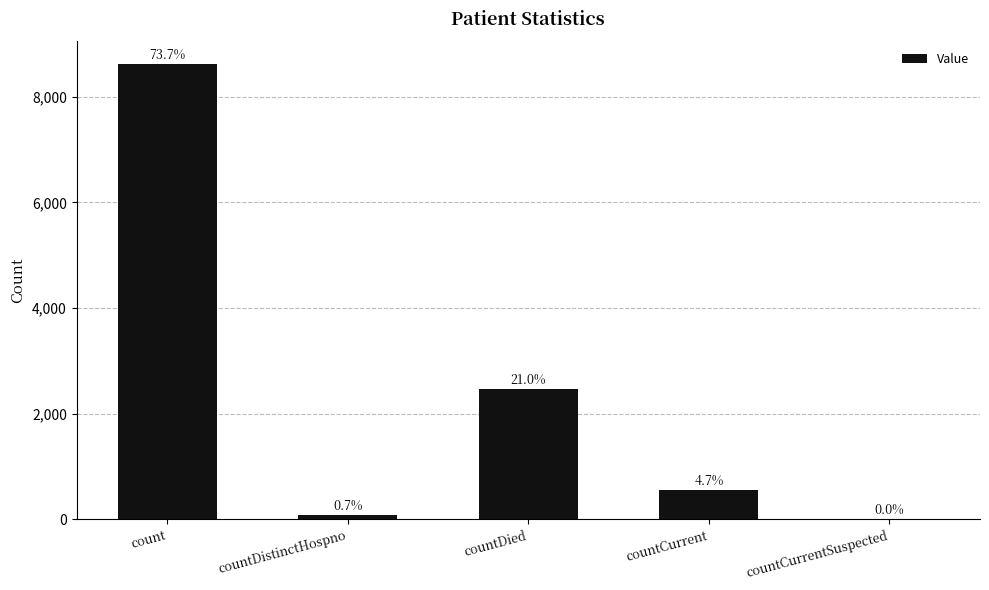

At which label is the value closest to 4309?

countDied